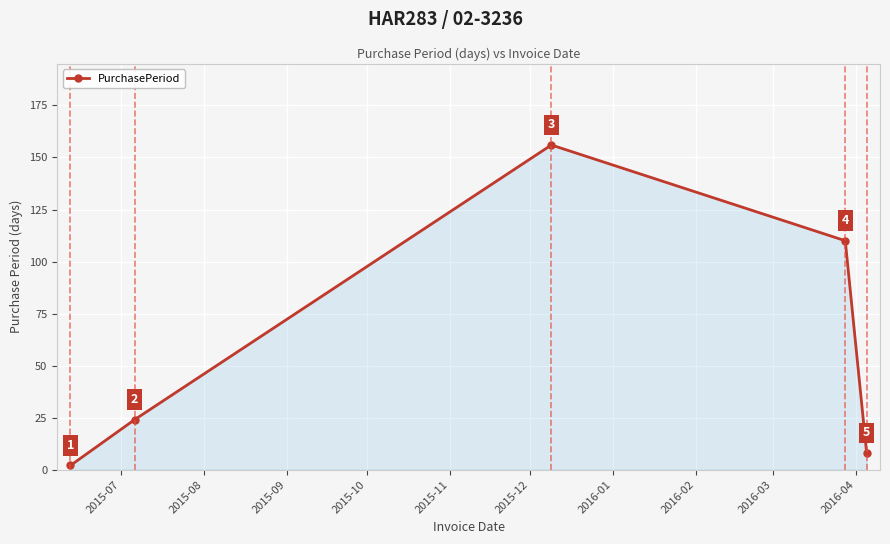

How many lines are shown in the chart?

1